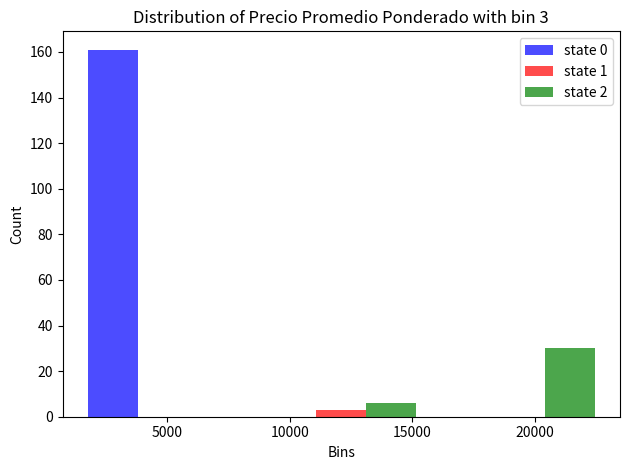

In the state 0 series, which range on the x-axis has the tallest bar?

1000 to 8500